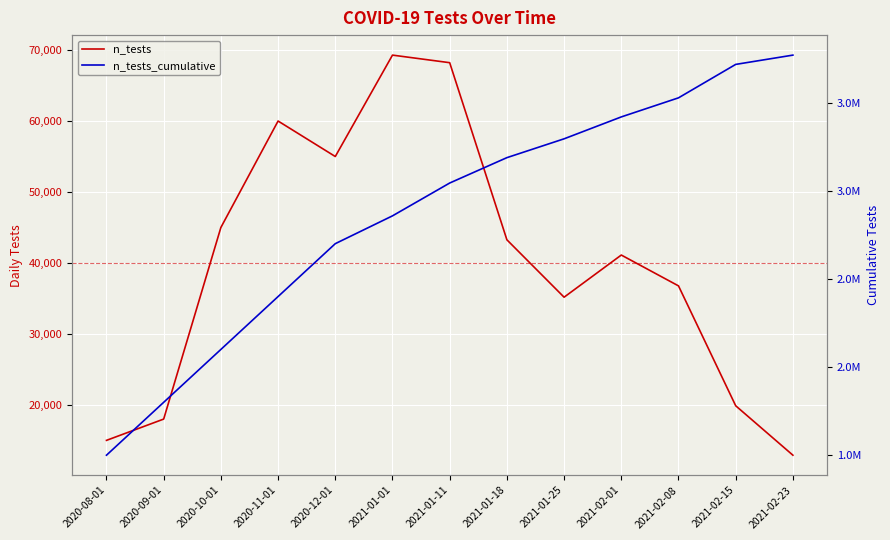

Rank the series by their average value, from highest to lowest.

n_tests_cumulative, n_tests